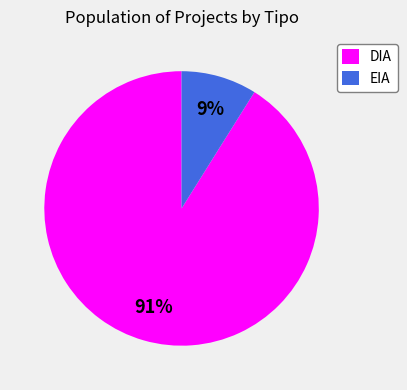

What percentage is the DIA slice, to the nearest percent?

91%